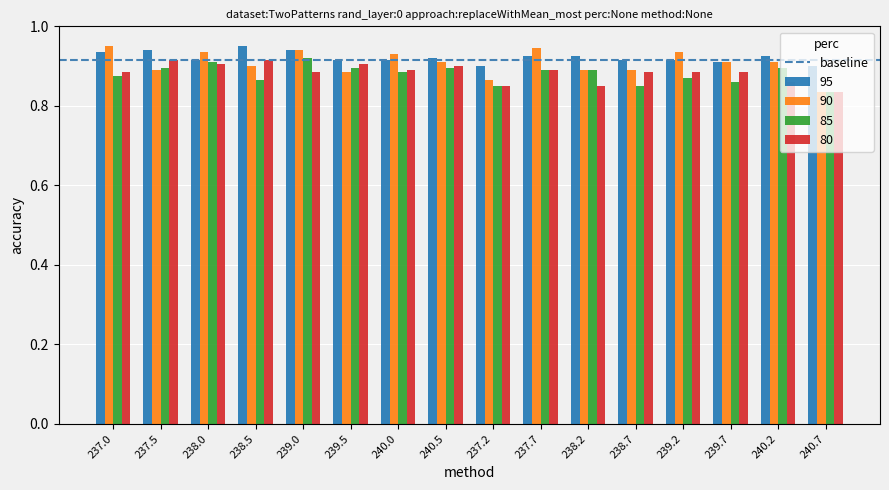

The 85 series shows 0.9 at 237.7. True or false?

True